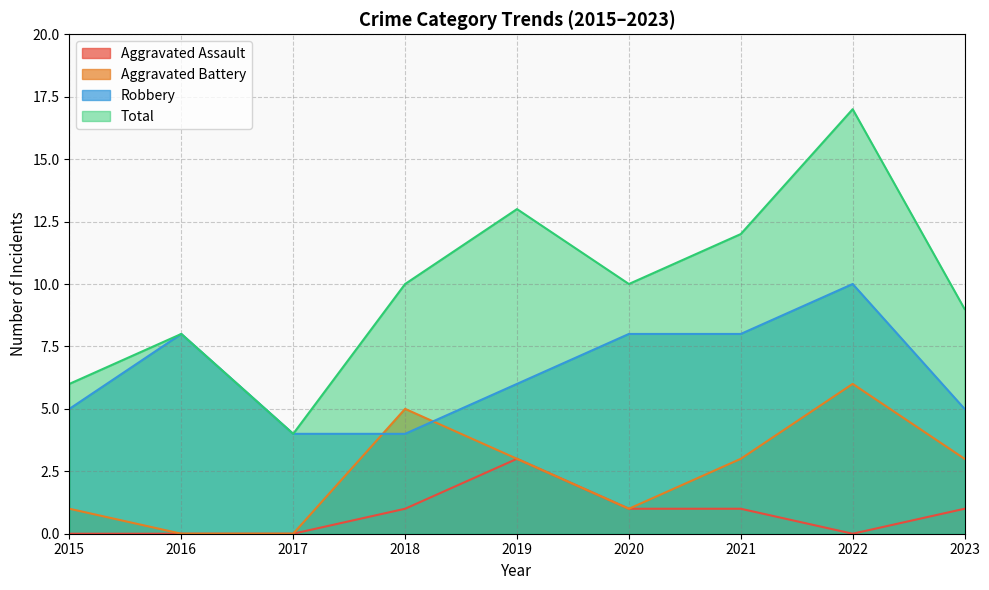

What is the difference between the second highest and minimum values in the Aggravated Assault series?

1